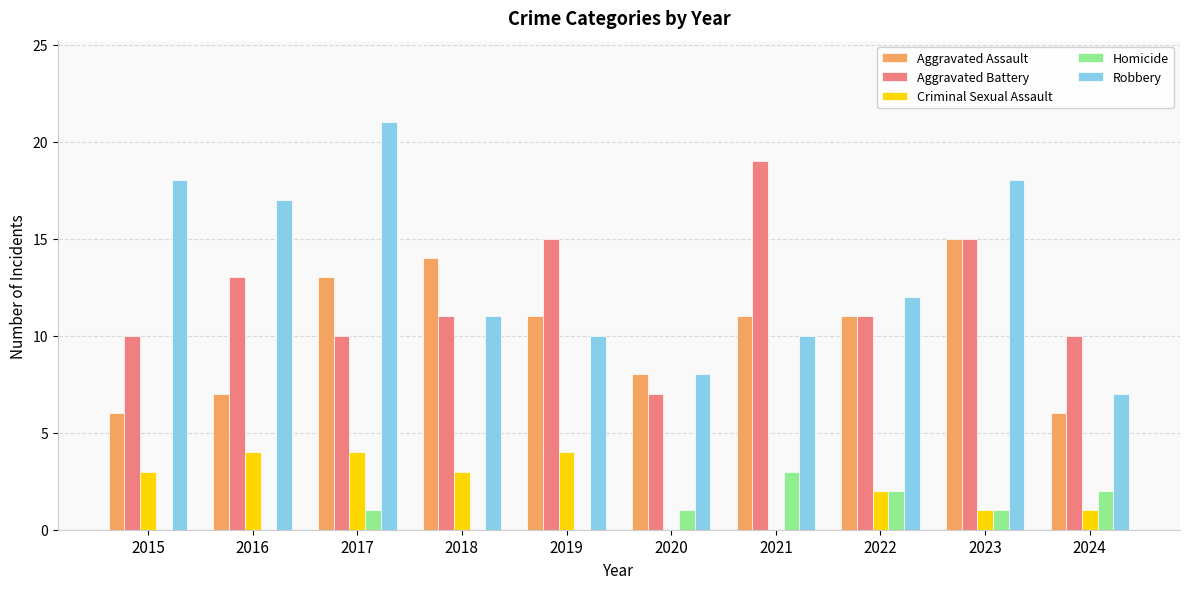

What is the average value of the Robbery series?

13